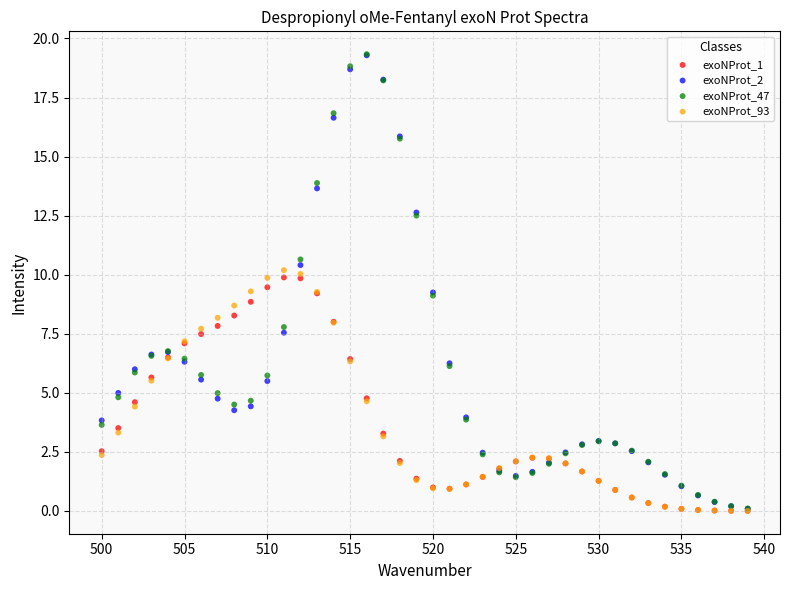

What are all the series names shown in the legend?

exoNProt_1, exoNProt_2, exoNProt_47, exoNProt_93